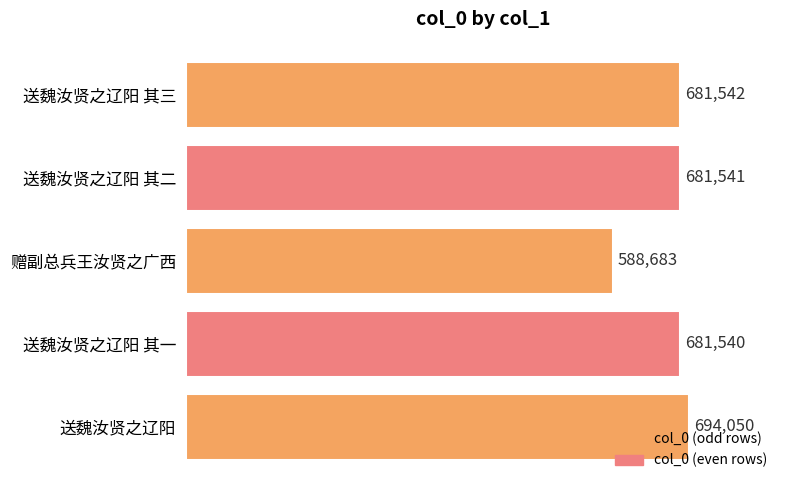

What is the difference between the values at 送魏汝贤之辽阳 and 送魏汝贤之辽阳 其一?

12510